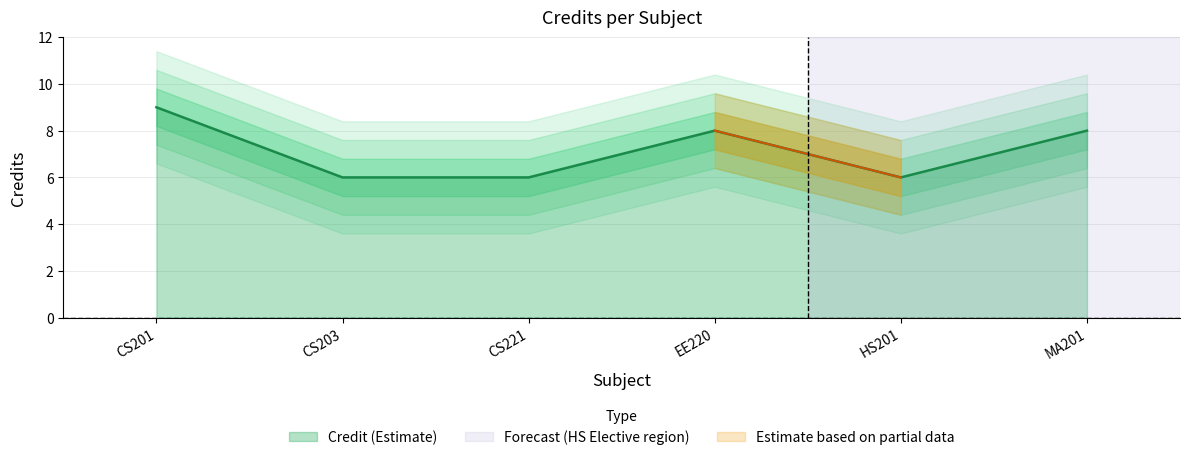

Where is the data nearest to the value 7?

CS203